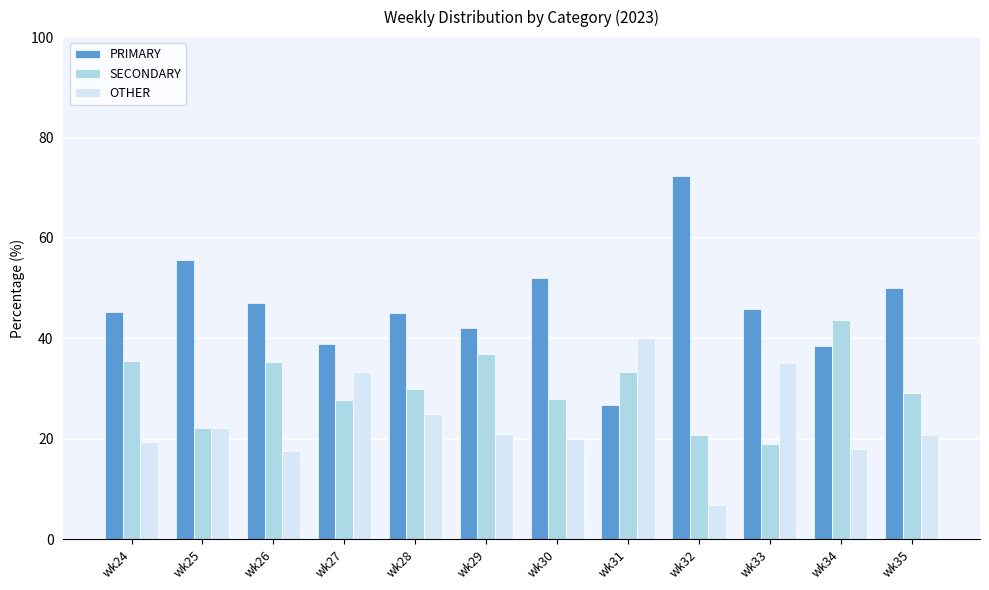

Where is SECONDARY nearest to the value 31?

wk28